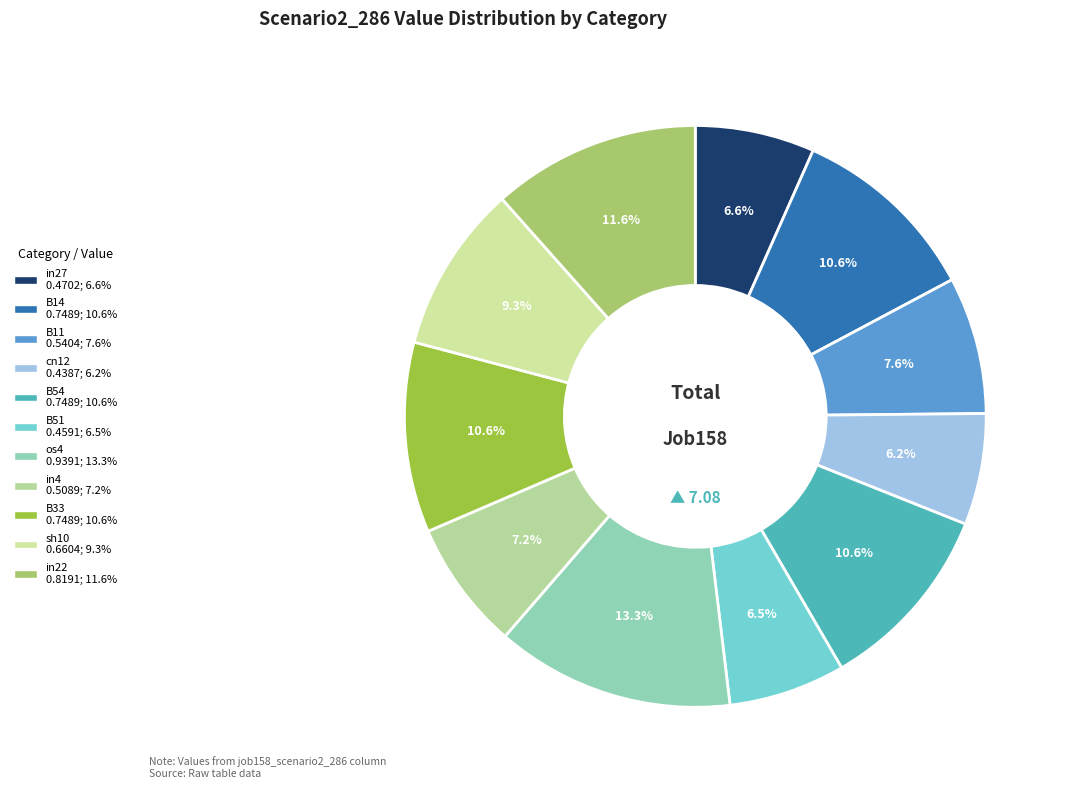

Which slice is the largest?

os4